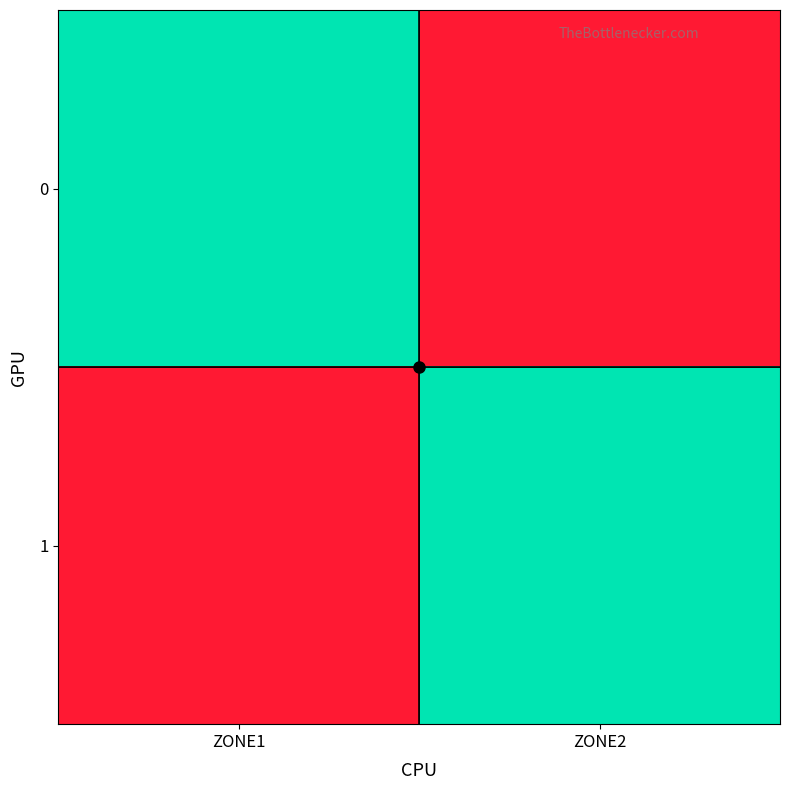

At which category does the chart reach its minimum across all series?

ZONE2